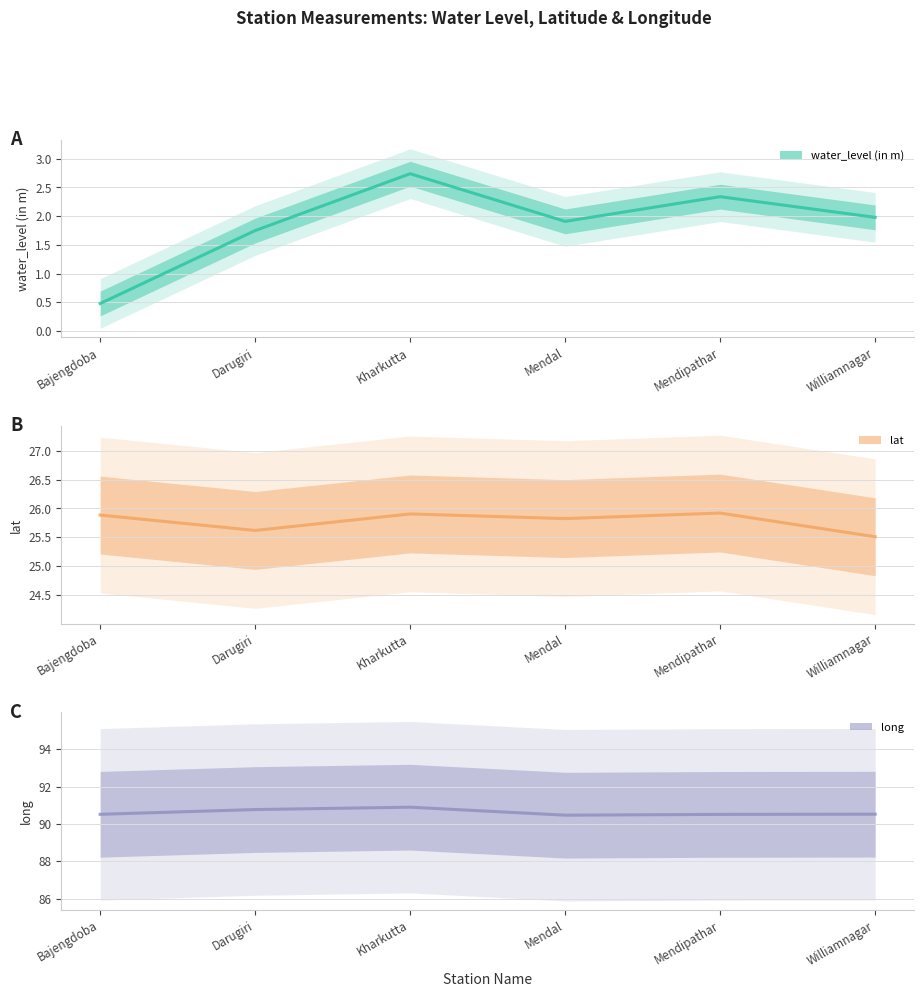

Between Kharkutta and Mendipathar, which series saw the biggest shift?

water_level (in m)